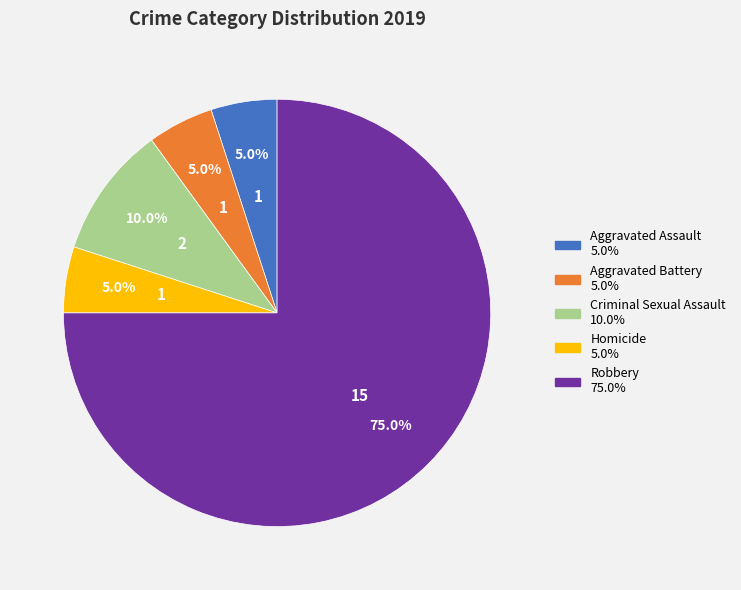

What percentage is NOT represented by Criminal Sexual Assault?

90.0%